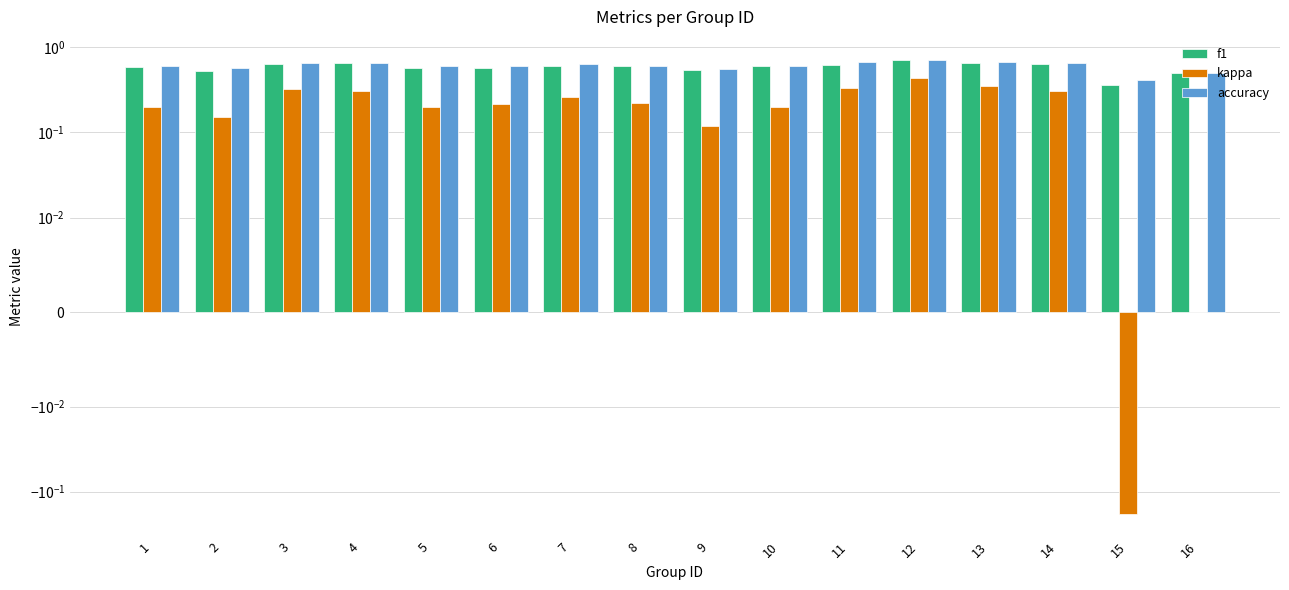

What is the difference between the second highest and second lowest values in the kappa series?

0.3